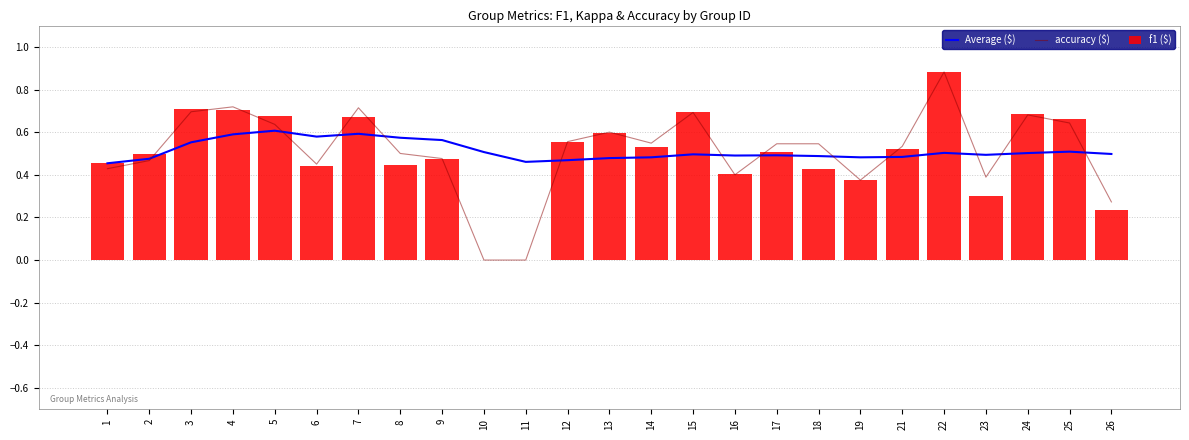

Reading left to right, what are all the values shown in this chart?

Average ($): 1=0.5	2=0.5	3=0.6	4=0.6	5=0.6	6=0.6	7=0.6	8=0.6	9=0.6	10=0.5	11=0.5	12=0.5	13=0.5	14=0.5	15=0.5	16=0.5	17=0.5	18=0.5	19=0.5	21=0.5	22=0.5	23=0.5	24=0.5	25=0.5	26=0.5
accuracy ($): 1=0.4	2=0.5	3=0.7	4=0.7	5=0.6	6=0.5	7=0.7	8=0.5	9=0.5	10=0.0	11=0.0	12=0.6	13=0.6	14=0.5	15=0.7	16=0.4	17=0.5	18=0.5	19=0.4	21=0.5	22=0.9	23=0.4	24=0.7	25=0.6	26=0.3
f1 ($): 1=0.5	2=0.5	3=0.7	4=0.7	5=0.7	6=0.4	7=0.7	8=0.4	9=0.5	10=0.0	11=0.0	12=0.6	13=0.6	14=0.5	15=0.7	16=0.4	17=0.5	18=0.4	19=0.4	21=0.5	22=0.9	23=0.3	24=0.7	25=0.7	26=0.2